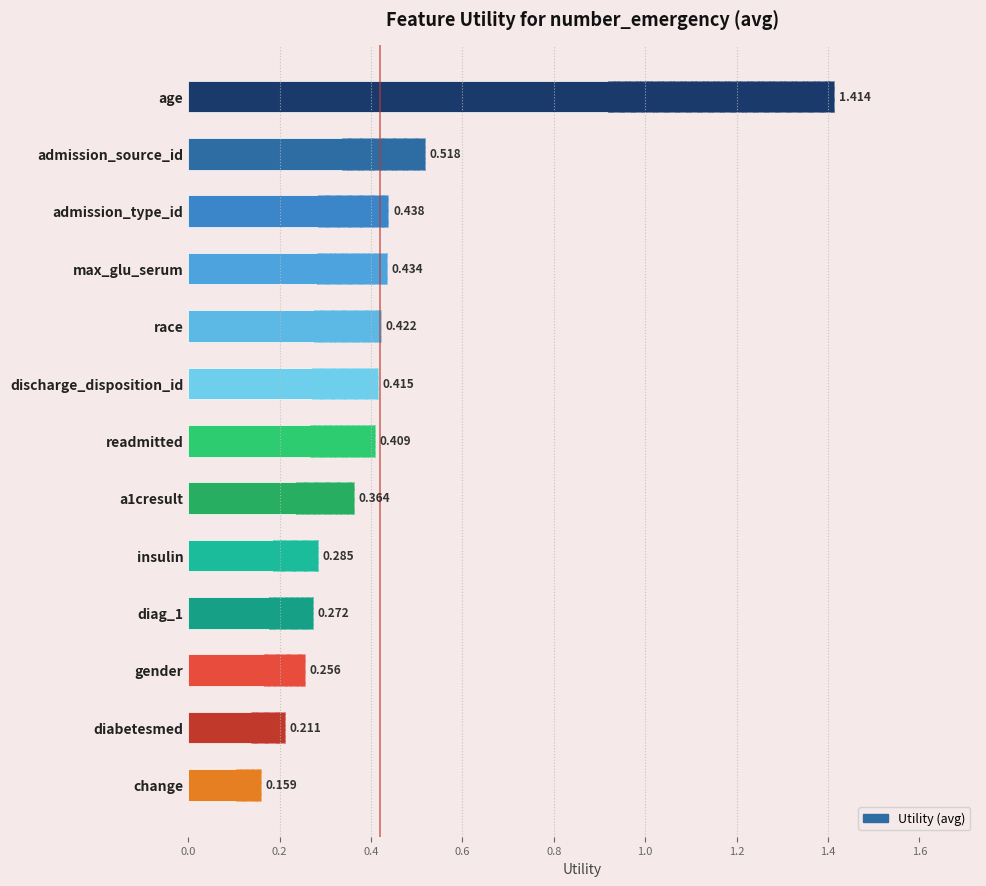

What is the difference between the maximum and second lowest values?

1.2